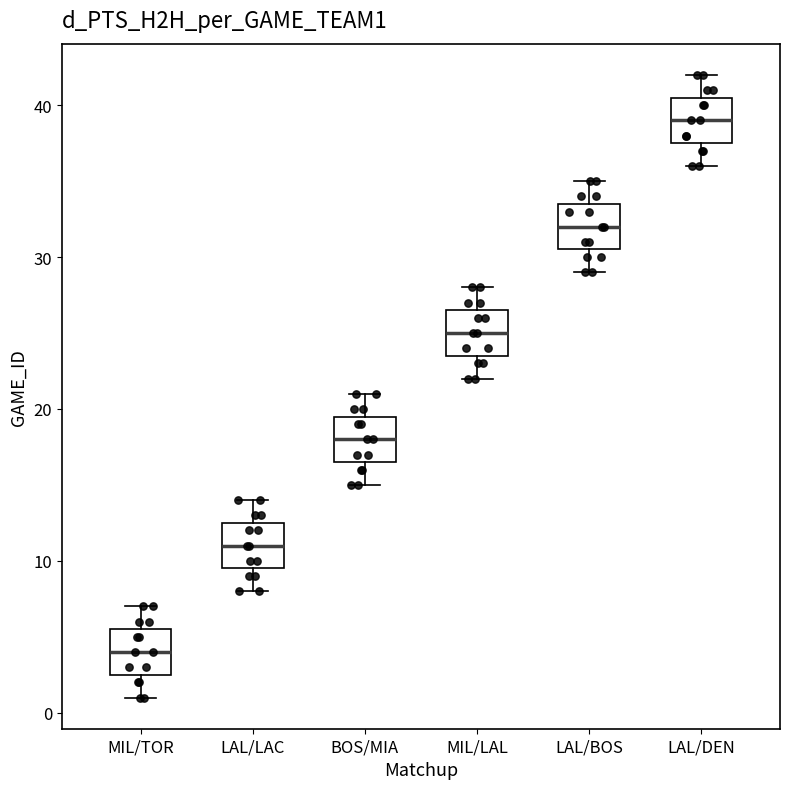

Which box's median line is the highest?

LAL/DEN